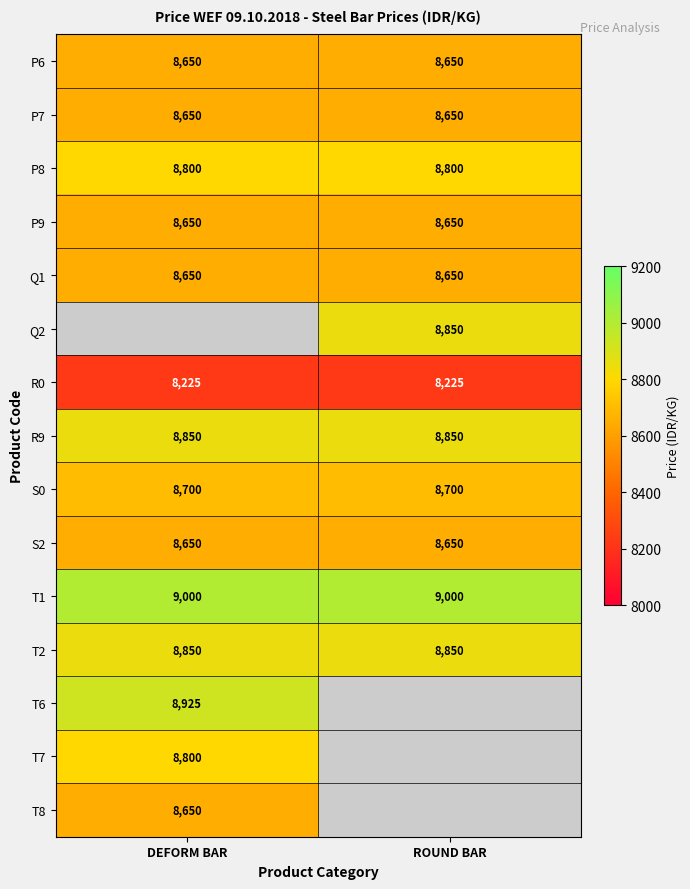

What is the average value of the P7 series?

8650